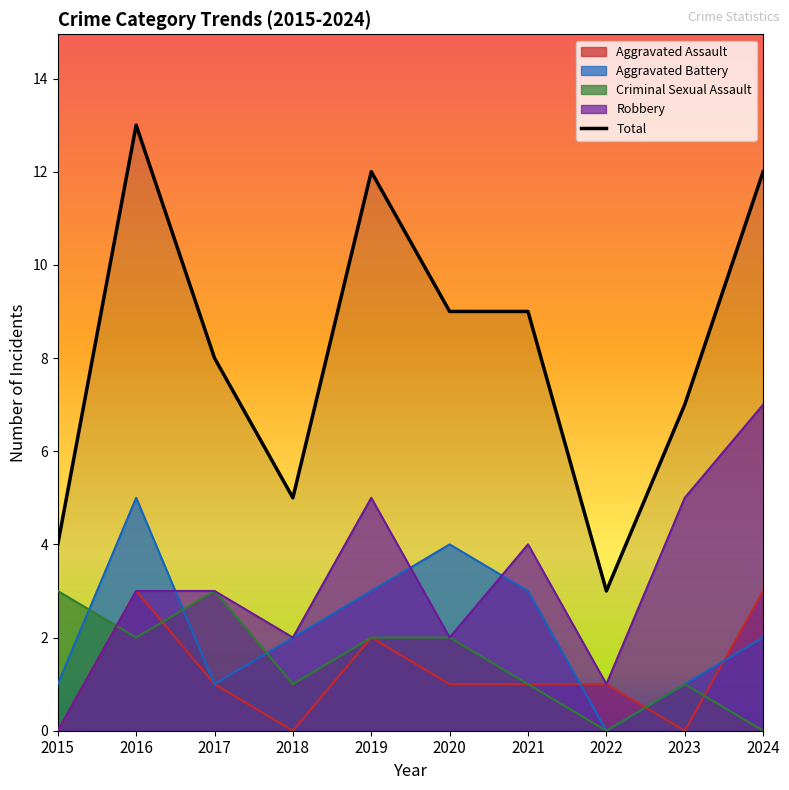

What is the approximate value of Aggravated Battery at 2016?

5